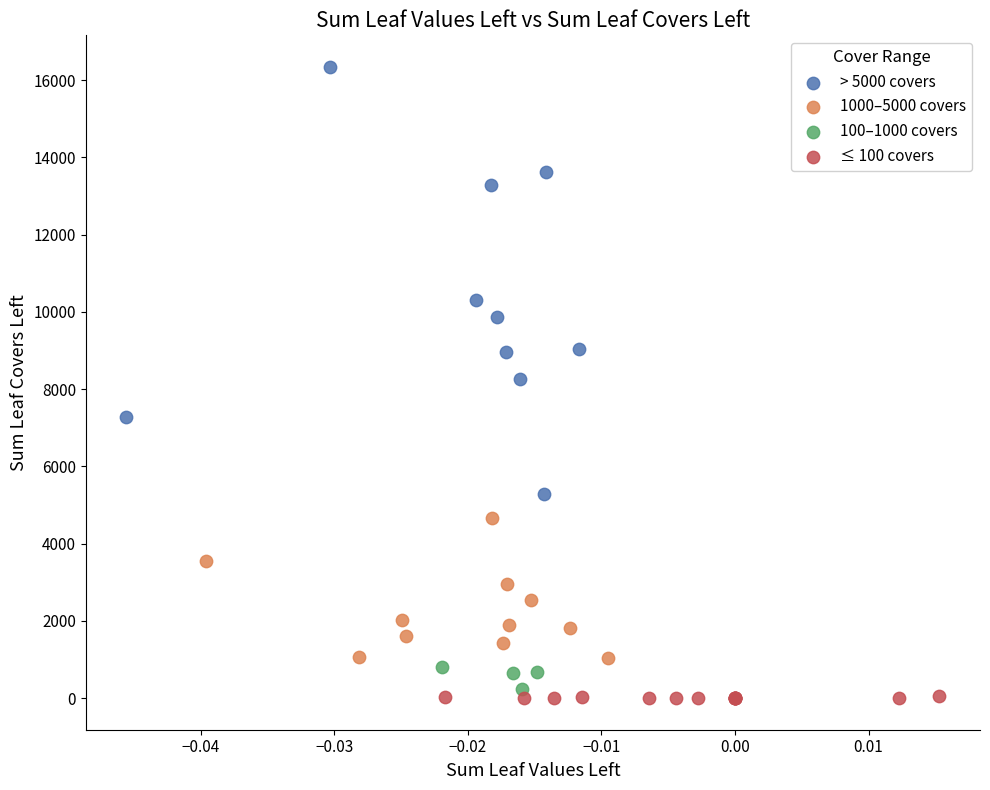

Which series contains the highest Y value?

> 5000 covers